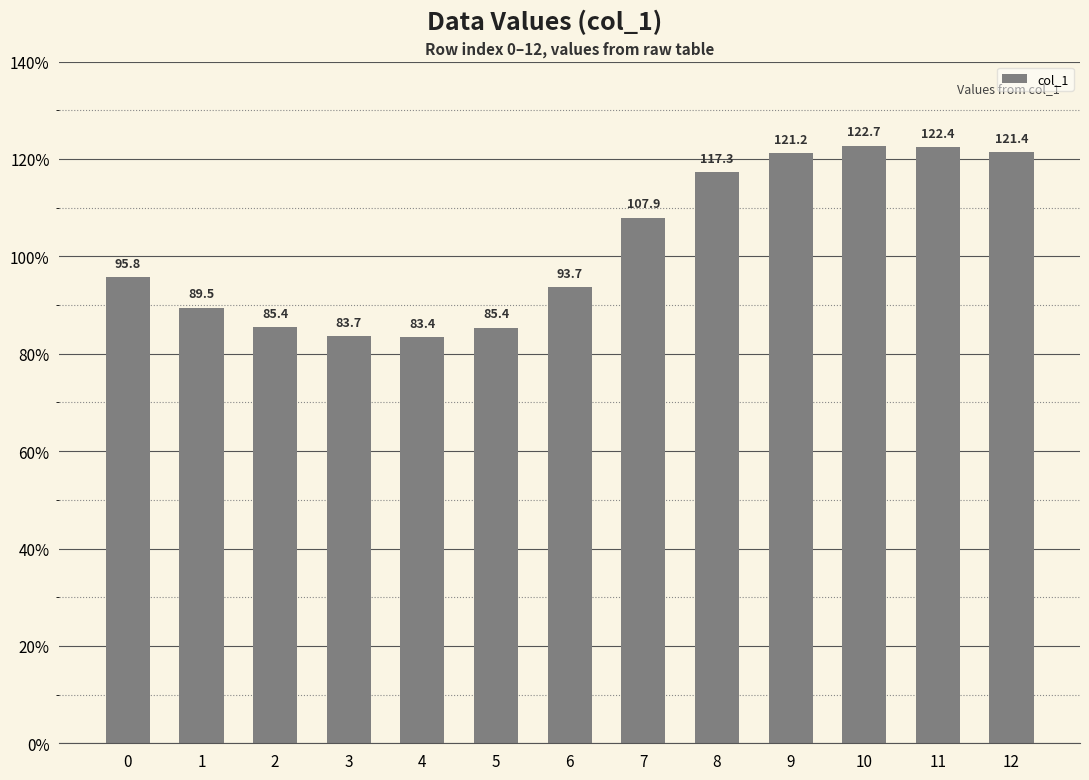

What is the approximate value at 8?

117.3